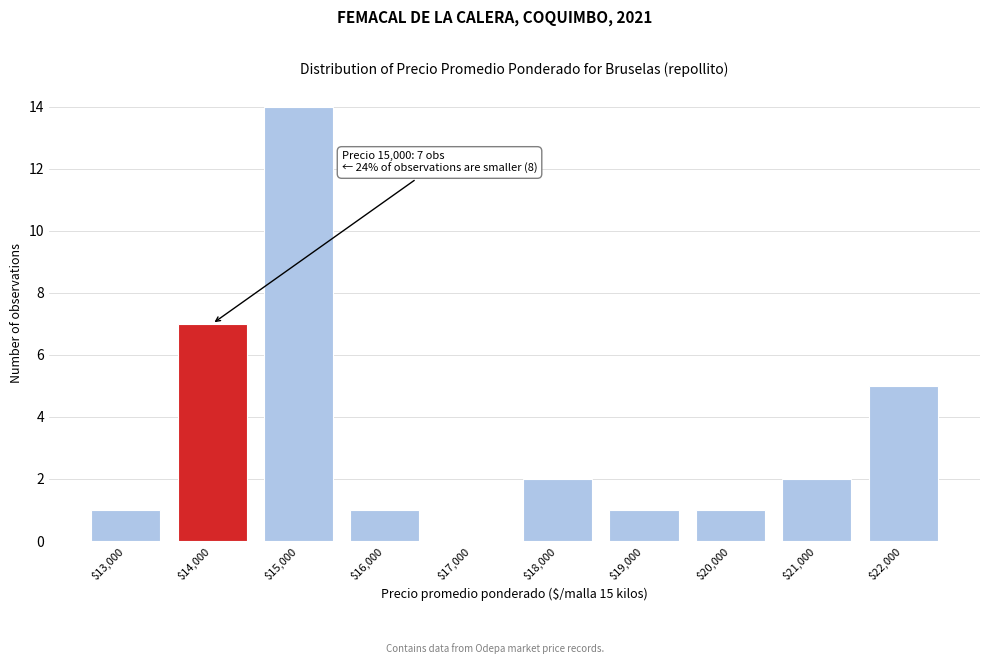

Which category has the highest value across all series?

$15,000